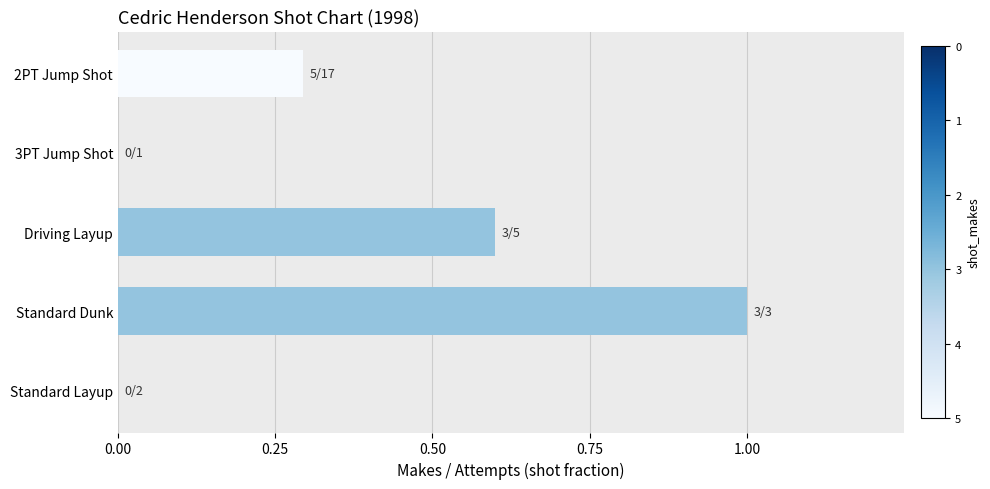

Is it true that the value at Standard Layup is -0.7?

False